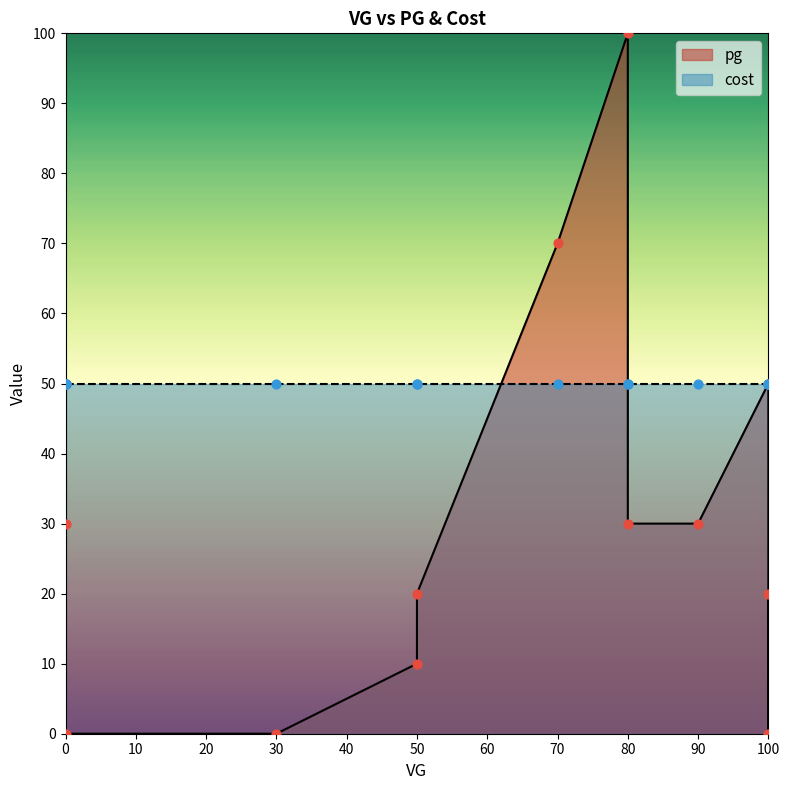

Which series has the largest total across all categories?

cost